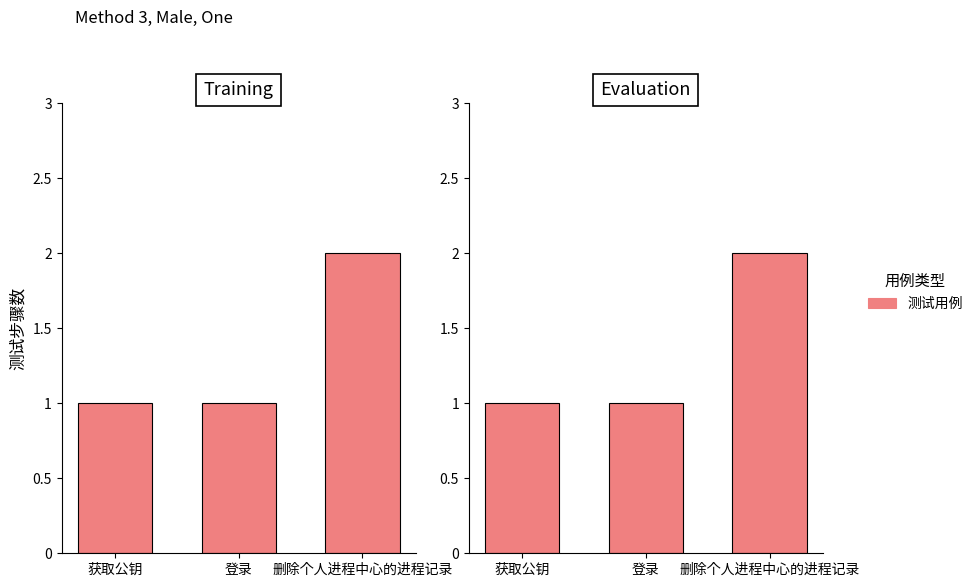

Does the chart contain any negative values?

No